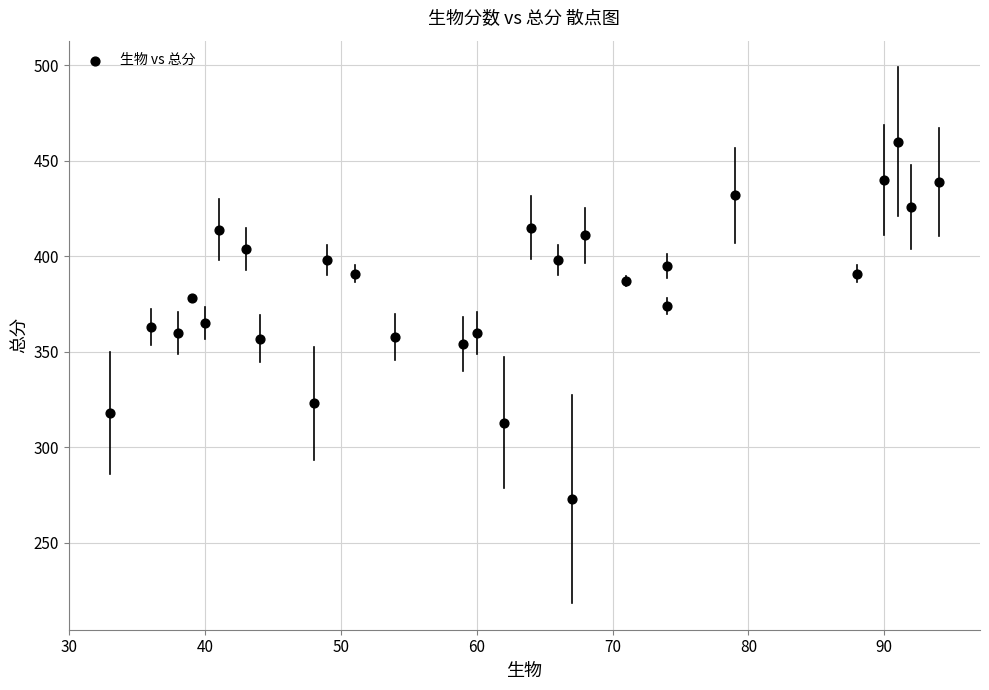

What is the range of X values (max minus min)?

61